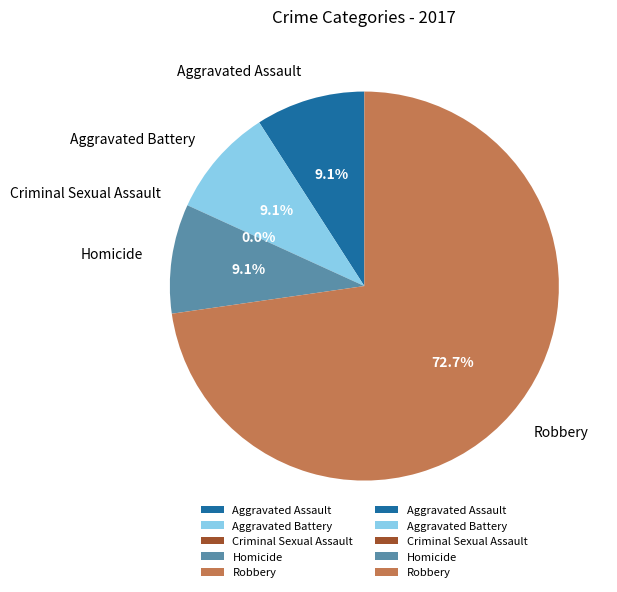

How many segments does this pie chart have?

5